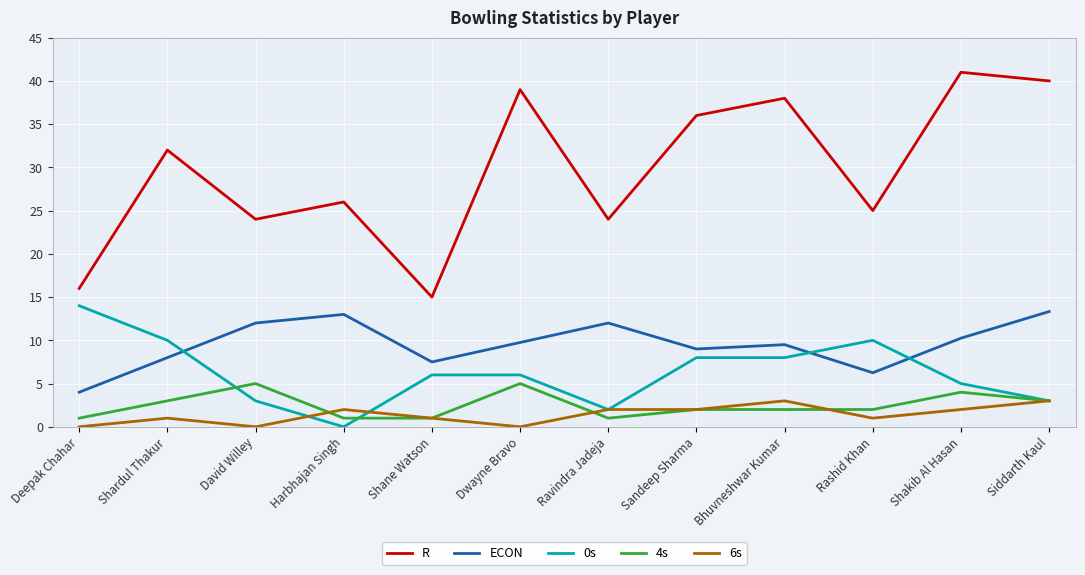

The R series shows 41.0 at Shakib Al Hasan. True or false?

True